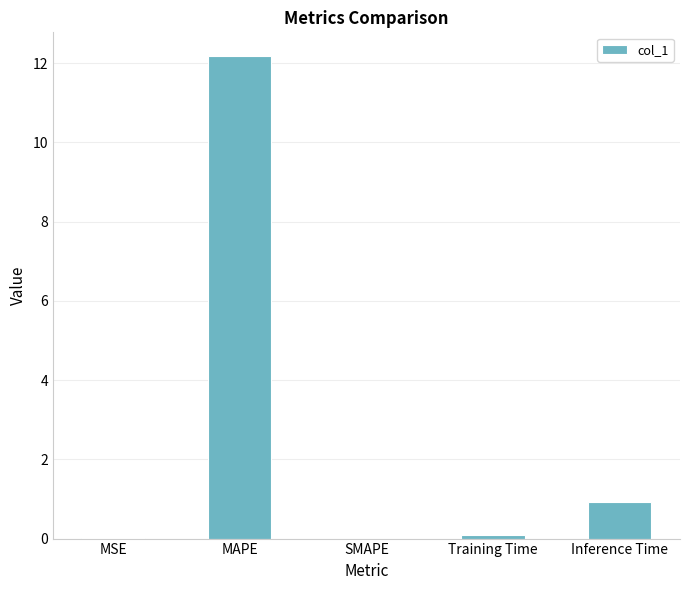

What is the average value?

2.6